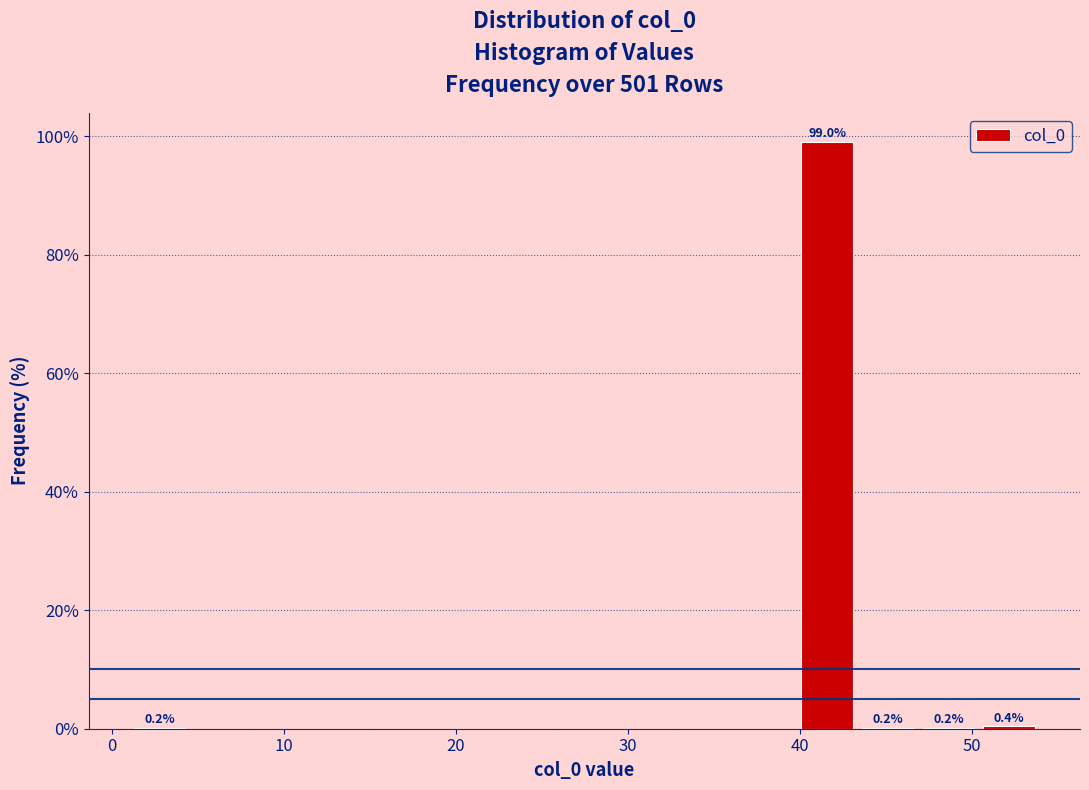

Read against the x-axis, roughly where is the centre of the tallest bar?

42